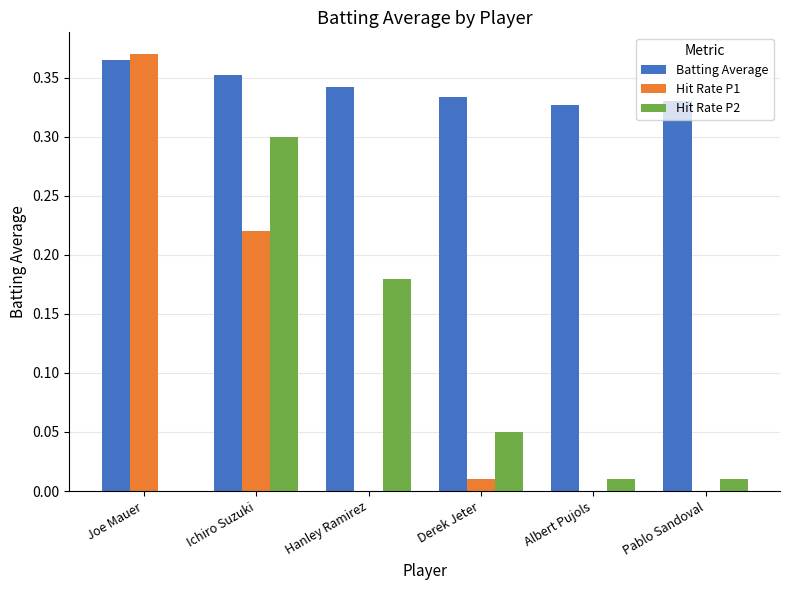

What are all the series names shown in the legend?

Batting Average, Hit Rate P1, Hit Rate P2